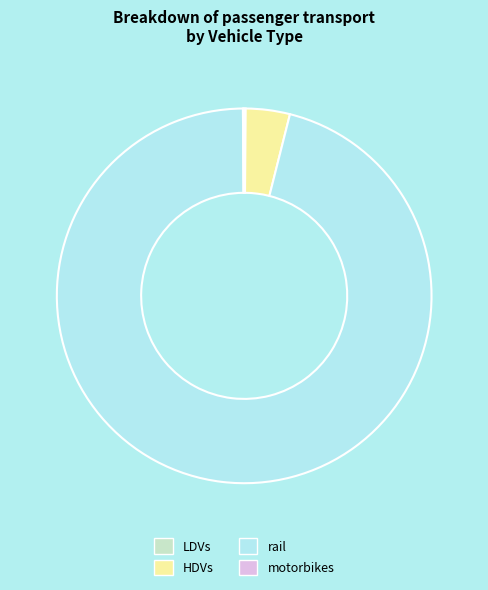

What is the largest slice in the pie chart?

rail